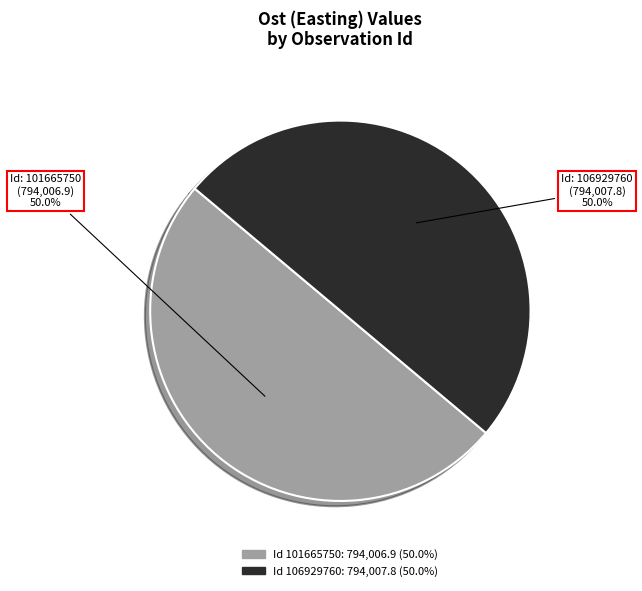

What percentage is NOT represented by Id: 101665750?

50.0%